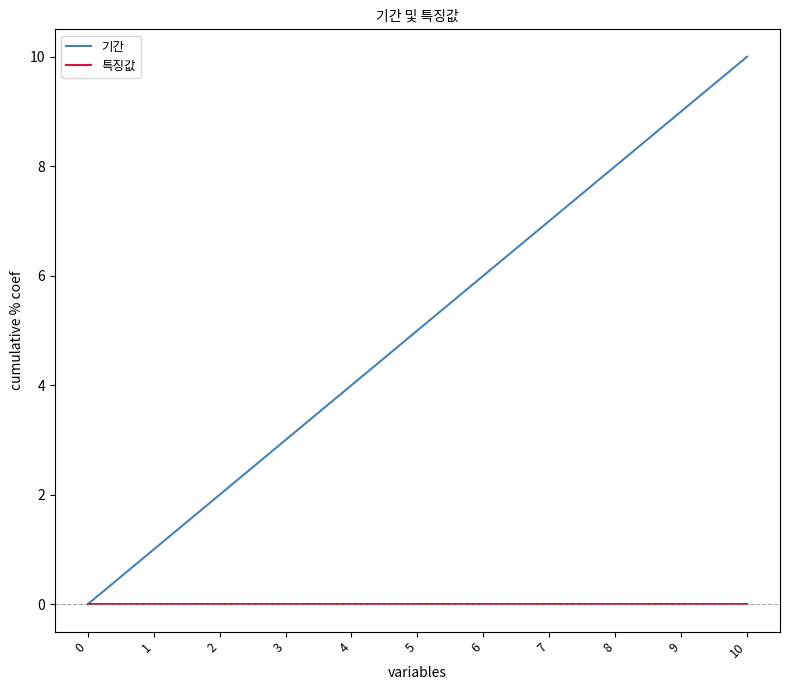

Count the number of categories in the chart.

11